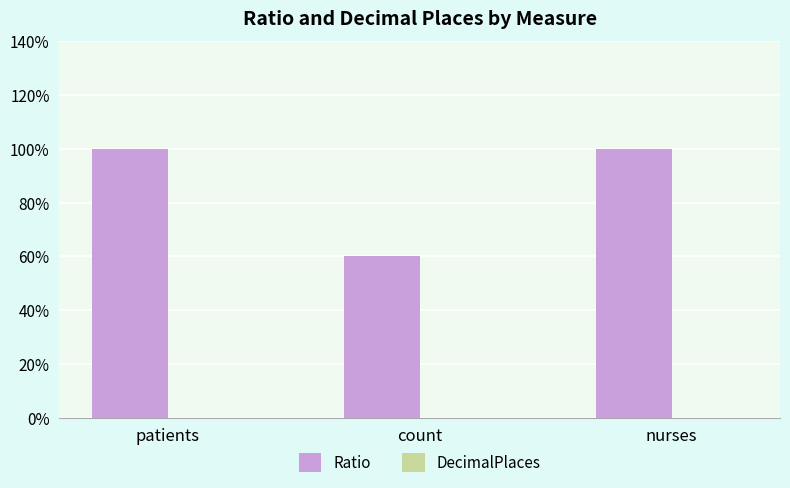

Does the chart contain any negative values?

No